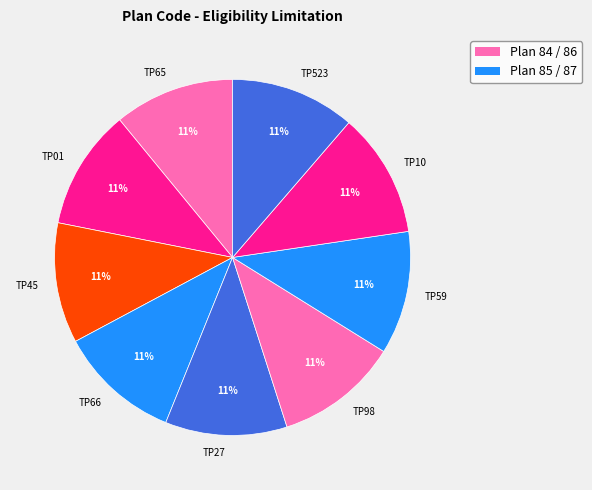

What is the ratio of the value at TP66 to the value at TP01?

1.0